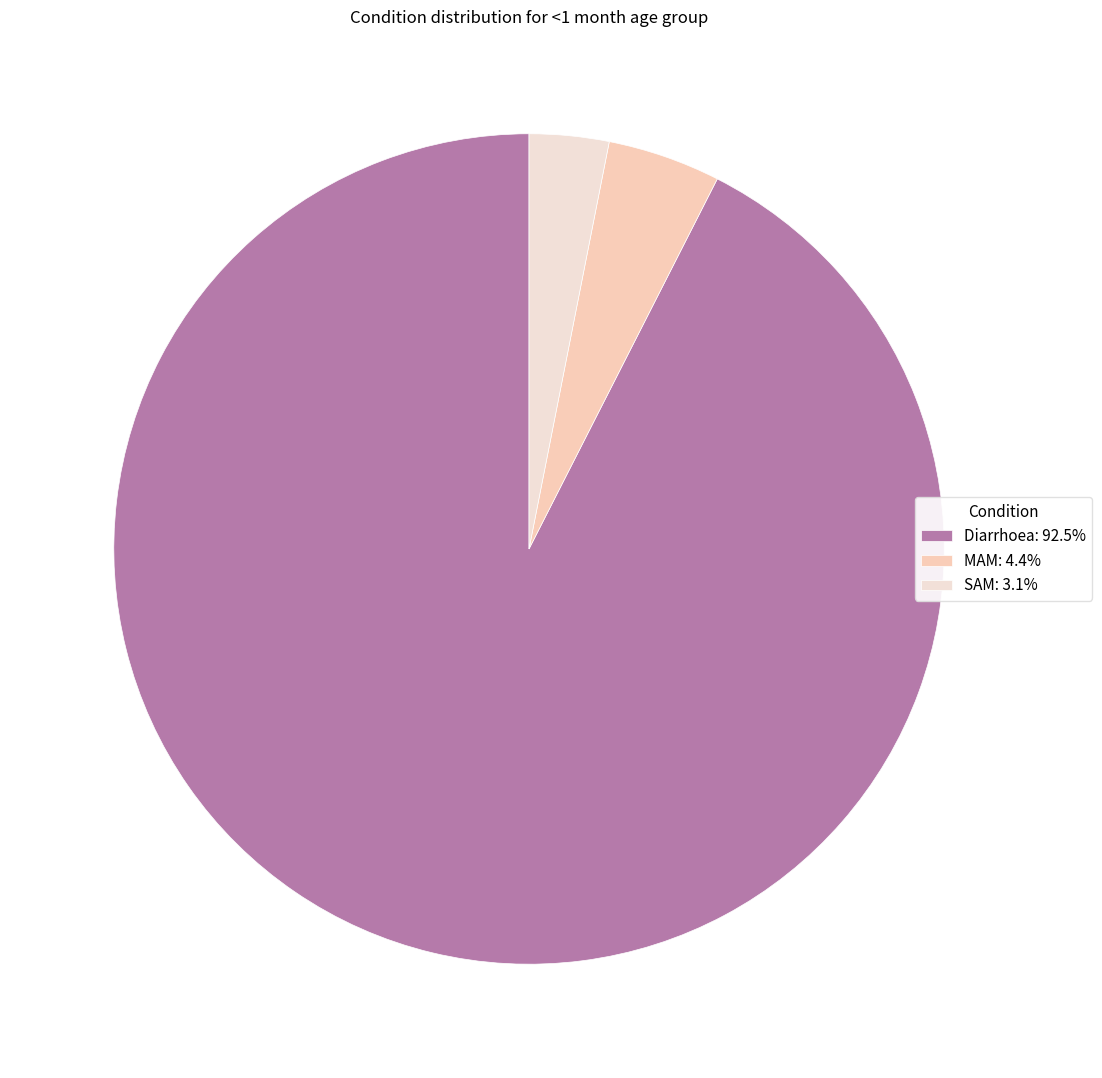

Does SAM represent more than half of the total?

No